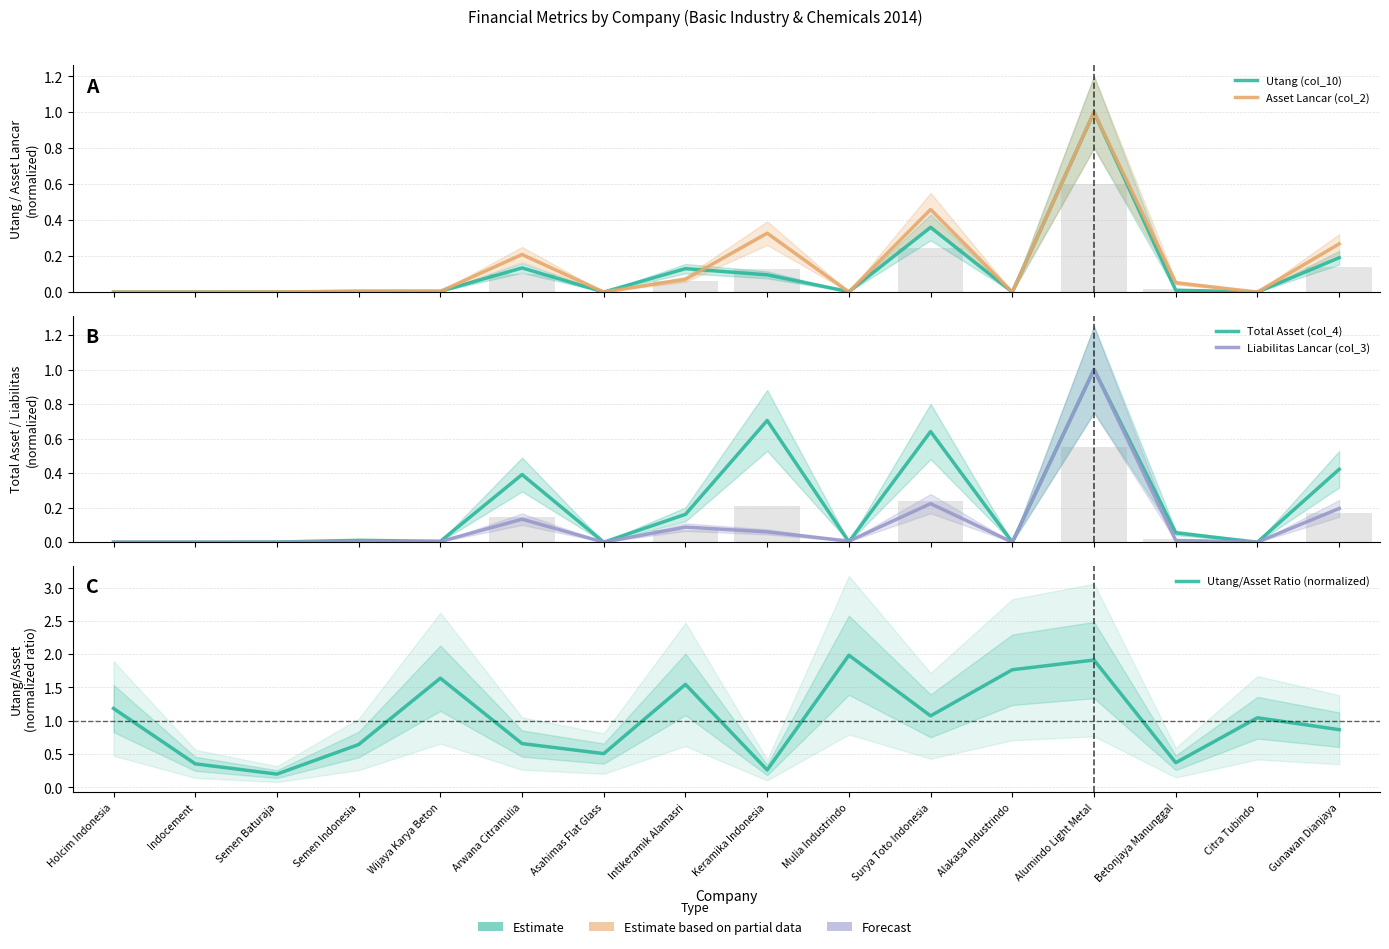

Reading right to left, extract all data points from this chart.

Utang (col_10): 0.2	0.0	0.0	1.0	0.0	0.4	0.0	0.1	0.1	0.0	0.1	0.0	0.0	0.0	0.0	0.0
Asset Lancar (col_2): 0.3	0.0	0.1	1.0	0.0	0.5	0.0	0.3	0.1	0.0	0.2	0.0	0.0	0.0	0.0	0.0
Total Asset (col_4): 0.4	0.0	0.1	1.0	0.0	0.6	0.0	0.7	0.2	0.0	0.4	0.0	0.0	0.0	0.0	0.0
Liabilitas Lancar (col_3): 0.2	0.0	0.0	1.0	0.0	0.2	0.0	0.1	0.1	0.0	0.1	0.0	0.0	0.0	0.0	0.0
Utang/Asset Ratio (normalized): 0.9	1.0	0.4	1.9	1.8	1.1	2.0	0.3	1.5	0.5	0.7	1.6	0.6	0.2	0.4	1.2